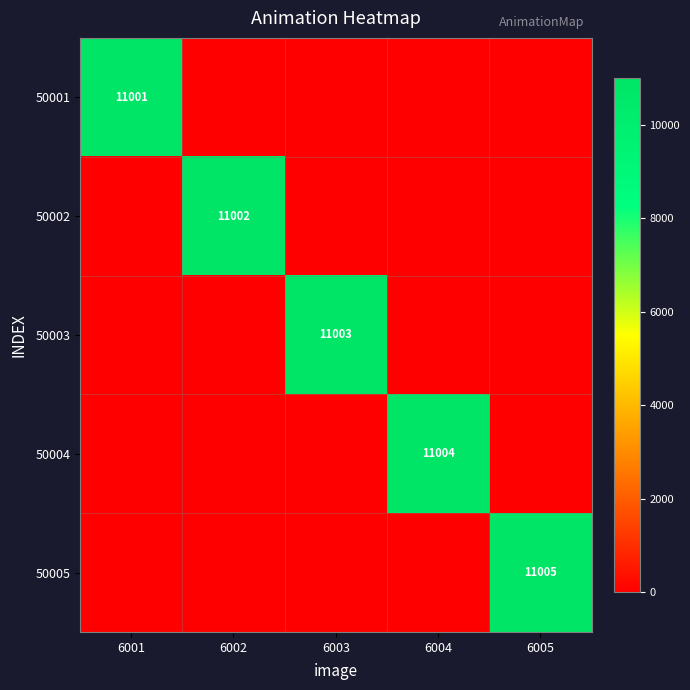

True or false: 50005 has a value of 2562 at 6005.

False